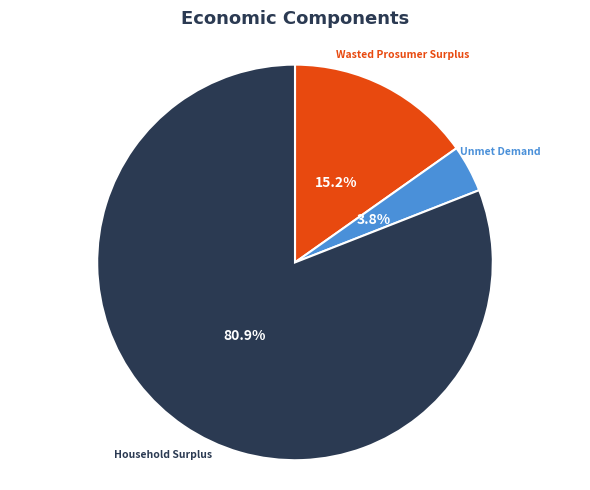

Which has a higher value, Unmet Demand or Household Surplus?

Household Surplus